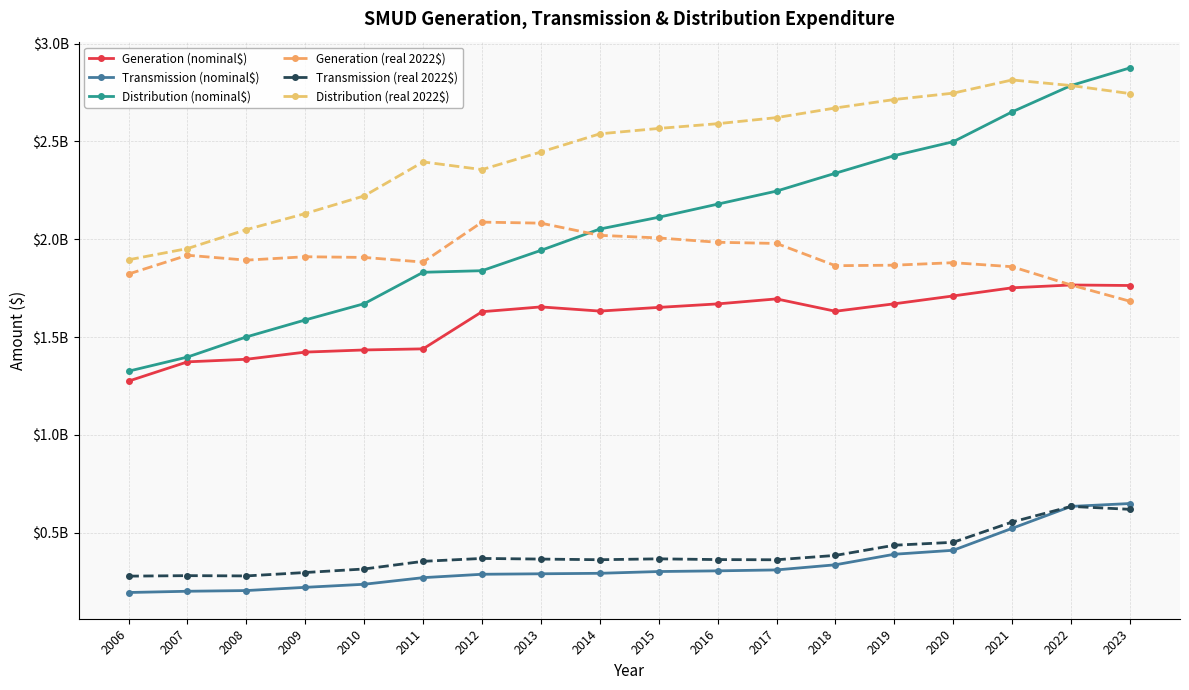

At which category does Distribution (real 2022$) reach its first local valley?

2012